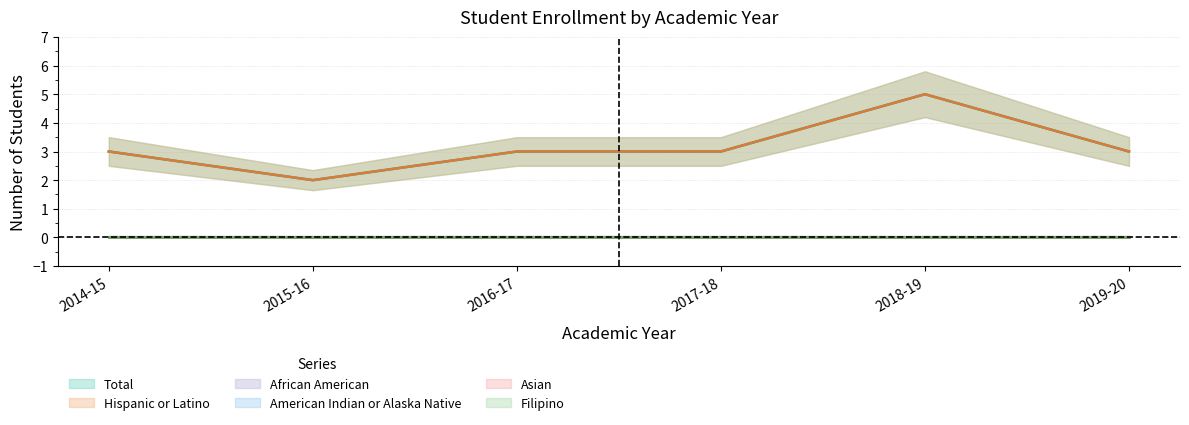

At which category is the sum across all series the highest?

2018-19